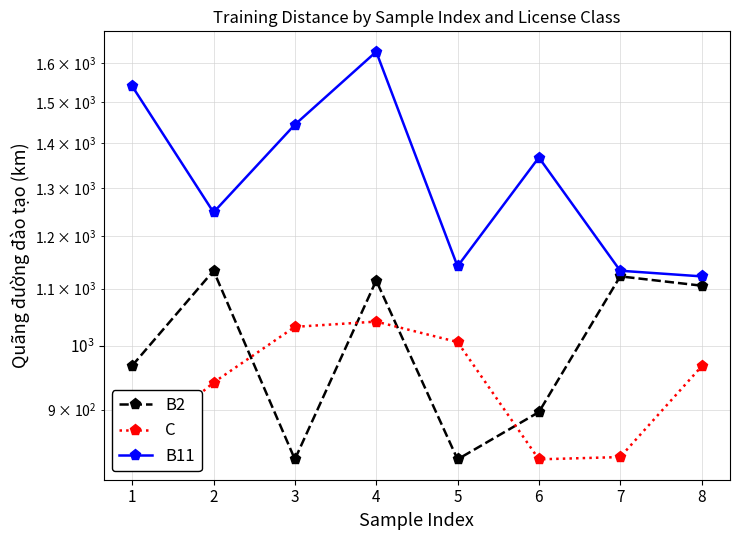

What is the difference between the B11 values at 6 and 5?

226.1